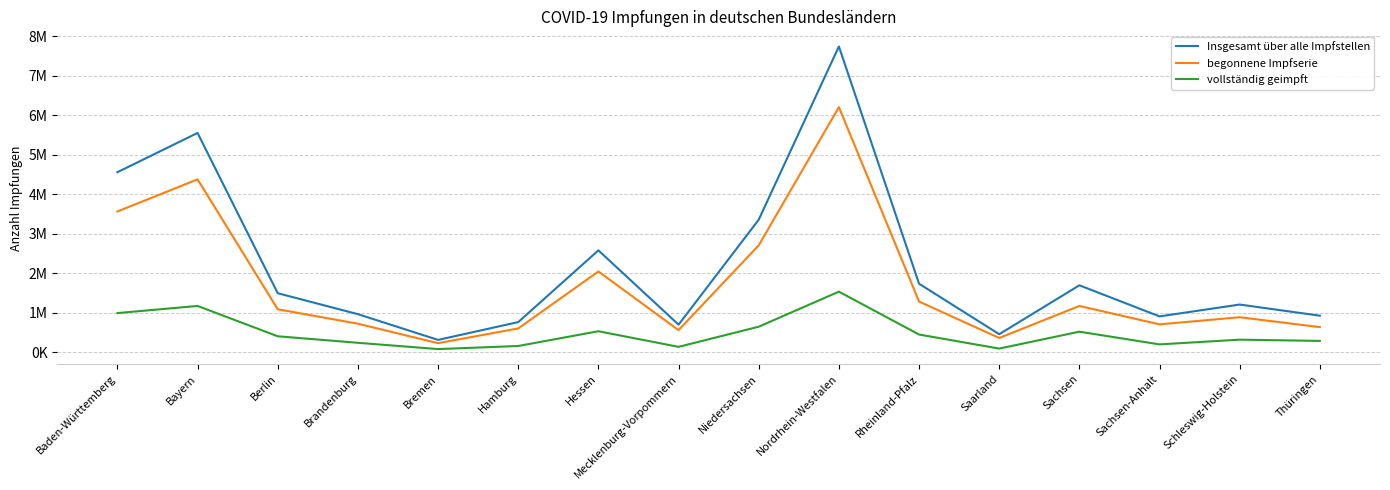

At which label does Insgesamt über alle Impfstellen first exceed 1497579?

Baden-Württemberg